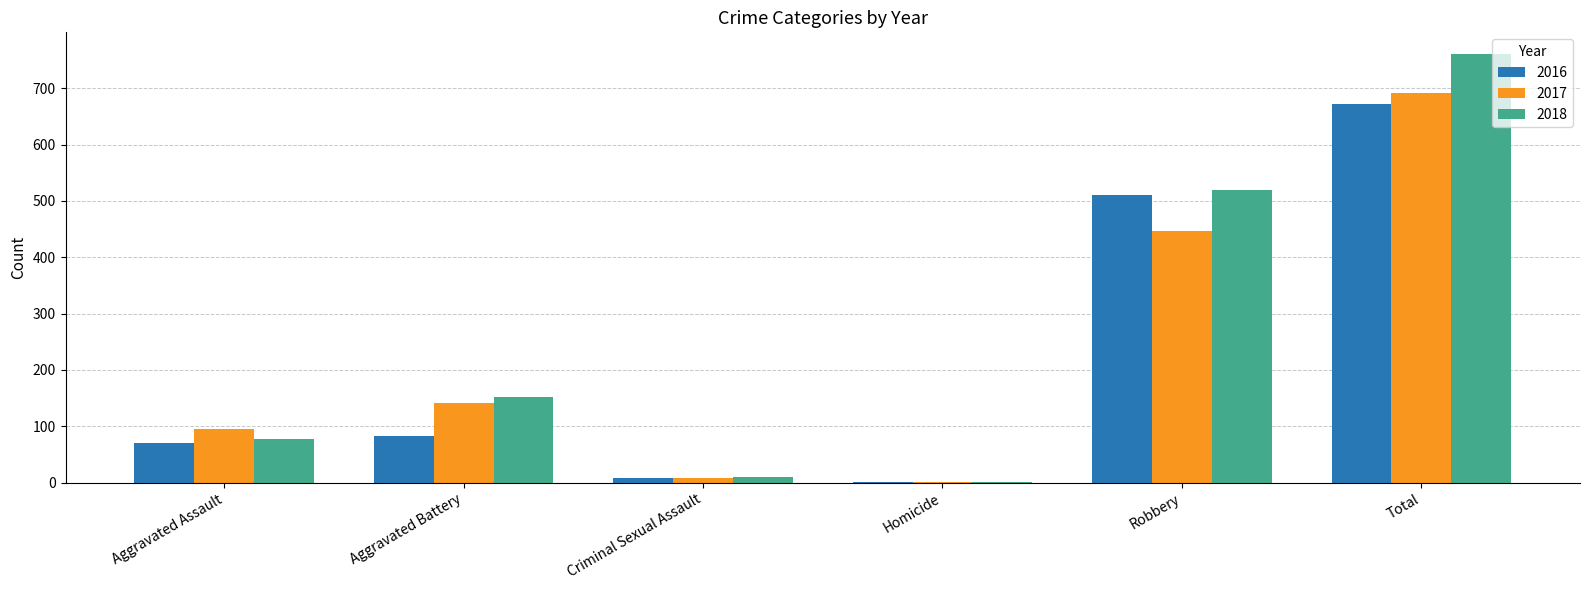

How many distinct data groups are displayed?

3